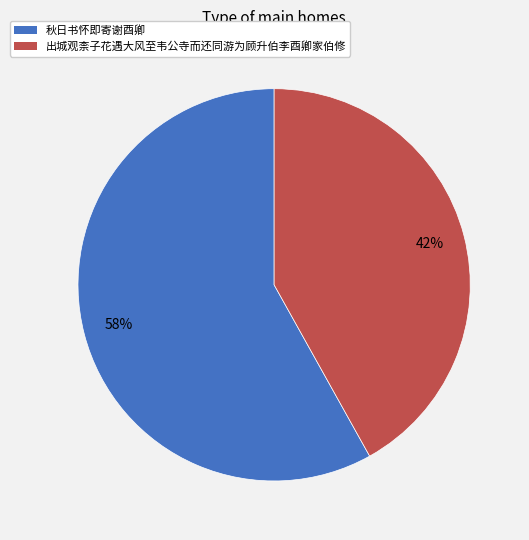

What is the ratio of the value at 秋日书怀即寄谢酉卿 to the value at 出城观柰子花遇大风至韦公寺而还同游为顾升伯李酉卿家伯修?

1.4